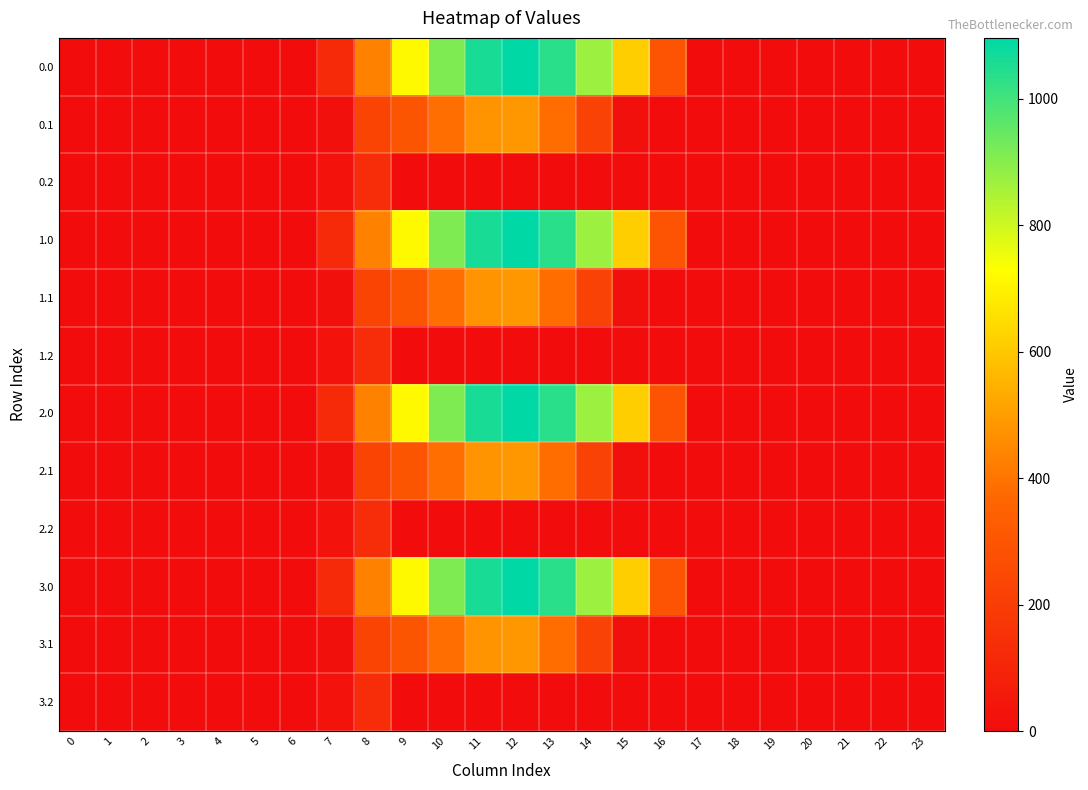

Which has a higher value, 16 or 13?

13